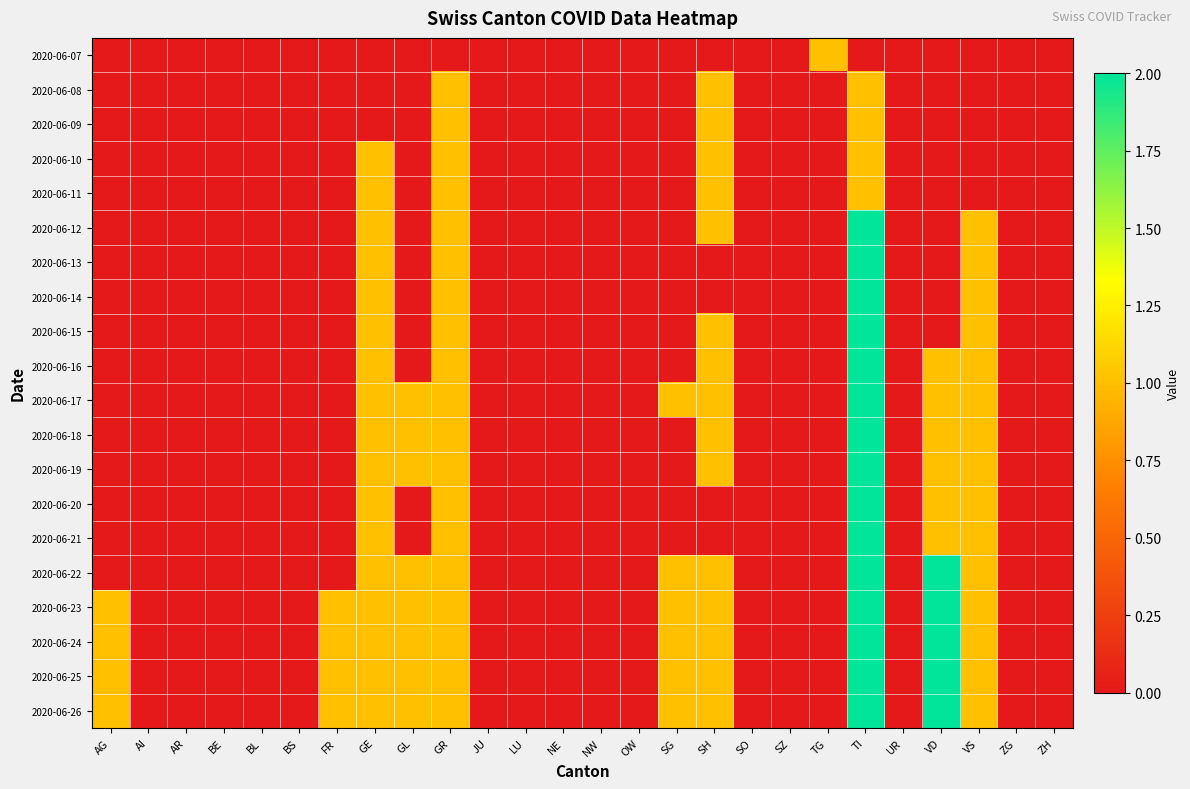

Reading left to right, list all the values displayed in this chart.

2020-06-07: AG=0	AI=0	AR=0	BE=0	BL=0	BS=0	FR=0	GE=0	GL=0	GR=0	JU=0	LU=0	NE=0	NW=0	OW=0	SG=0	SH=0	SO=0	SZ=0	TG=1	TI=0	UR=0	VD=0	VS=0	ZG=0	ZH=0
2020-06-08: AG=0	AI=0	AR=0	BE=0	BL=0	BS=0	FR=0	GE=0	GL=0	GR=1	JU=0	LU=0	NE=0	NW=0	OW=0	SG=0	SH=1	SO=0	SZ=0	TG=0	TI=1	UR=0	VD=0	VS=0	ZG=0	ZH=0
2020-06-09: AG=0	AI=0	AR=0	BE=0	BL=0	BS=0	FR=0	GE=0	GL=0	GR=1	JU=0	LU=0	NE=0	NW=0	OW=0	SG=0	SH=1	SO=0	SZ=0	TG=0	TI=1	UR=0	VD=0	VS=0	ZG=0	ZH=0
2020-06-10: AG=0	AI=0	AR=0	BE=0	BL=0	BS=0	FR=0	GE=1	GL=0	GR=1	JU=0	LU=0	NE=0	NW=0	OW=0	SG=0	SH=1	SO=0	SZ=0	TG=0	TI=1	UR=0	VD=0	VS=0	ZG=0	ZH=0
2020-06-11: AG=0	AI=0	AR=0	BE=0	BL=0	BS=0	FR=0	GE=1	GL=0	GR=1	JU=0	LU=0	NE=0	NW=0	OW=0	SG=0	SH=1	SO=0	SZ=0	TG=0	TI=1	UR=0	VD=0	VS=0	ZG=0	ZH=0
2020-06-12: AG=0	AI=0	AR=0	BE=0	BL=0	BS=0	FR=0	GE=1	GL=0	GR=1	JU=0	LU=0	NE=0	NW=0	OW=0	SG=0	SH=1	SO=0	SZ=0	TG=0	TI=2	UR=0	VD=0	VS=1	ZG=0	ZH=0
2020-06-13: AG=0	AI=0	AR=0	BE=0	BL=0	BS=0	FR=0	GE=1	GL=0	GR=1	JU=0	LU=0	NE=0	NW=0	OW=0	SG=0	SH=0	SO=0	SZ=0	TG=0	TI=2	UR=0	VD=0	VS=1	ZG=0	ZH=0
2020-06-14: AG=0	AI=0	AR=0	BE=0	BL=0	BS=0	FR=0	GE=1	GL=0	GR=1	JU=0	LU=0	NE=0	NW=0	OW=0	SG=0	SH=0	SO=0	SZ=0	TG=0	TI=2	UR=0	VD=0	VS=1	ZG=0	ZH=0
2020-06-15: AG=0	AI=0	AR=0	BE=0	BL=0	BS=0	FR=0	GE=1	GL=0	GR=1	JU=0	LU=0	NE=0	NW=0	OW=0	SG=0	SH=1	SO=0	SZ=0	TG=0	TI=2	UR=0	VD=0	VS=1	ZG=0	ZH=0
2020-06-16: AG=0	AI=0	AR=0	BE=0	BL=0	BS=0	FR=0	GE=1	GL=0	GR=1	JU=0	LU=0	NE=0	NW=0	OW=0	SG=0	SH=1	SO=0	SZ=0	TG=0	TI=2	UR=0	VD=1	VS=1	ZG=0	ZH=0
2020-06-17: AG=0	AI=0	AR=0	BE=0	BL=0	BS=0	FR=0	GE=1	GL=1	GR=1	JU=0	LU=0	NE=0	NW=0	OW=0	SG=1	SH=1	SO=0	SZ=0	TG=0	TI=2	UR=0	VD=1	VS=1	ZG=0	ZH=0
2020-06-18: AG=0	AI=0	AR=0	BE=0	BL=0	BS=0	FR=0	GE=1	GL=1	GR=1	JU=0	LU=0	NE=0	NW=0	OW=0	SG=0	SH=1	SO=0	SZ=0	TG=0	TI=2	UR=0	VD=1	VS=1	ZG=0	ZH=0
2020-06-19: AG=0	AI=0	AR=0	BE=0	BL=0	BS=0	FR=0	GE=1	GL=1	GR=1	JU=0	LU=0	NE=0	NW=0	OW=0	SG=0	SH=1	SO=0	SZ=0	TG=0	TI=2	UR=0	VD=1	VS=1	ZG=0	ZH=0
2020-06-20: AG=0	AI=0	AR=0	BE=0	BL=0	BS=0	FR=0	GE=1	GL=0	GR=1	JU=0	LU=0	NE=0	NW=0	OW=0	SG=0	SH=0	SO=0	SZ=0	TG=0	TI=2	UR=0	VD=1	VS=1	ZG=0	ZH=0
2020-06-21: AG=0	AI=0	AR=0	BE=0	BL=0	BS=0	FR=0	GE=1	GL=0	GR=1	JU=0	LU=0	NE=0	NW=0	OW=0	SG=0	SH=0	SO=0	SZ=0	TG=0	TI=2	UR=0	VD=1	VS=1	ZG=0	ZH=0
2020-06-22: AG=0	AI=0	AR=0	BE=0	BL=0	BS=0	FR=0	GE=1	GL=1	GR=1	JU=0	LU=0	NE=0	NW=0	OW=0	SG=1	SH=1	SO=0	SZ=0	TG=0	TI=2	UR=0	VD=2	VS=1	ZG=0	ZH=0
2020-06-23: AG=1	AI=0	AR=0	BE=0	BL=0	BS=0	FR=1	GE=1	GL=1	GR=1	JU=0	LU=0	NE=0	NW=0	OW=0	SG=1	SH=1	SO=0	SZ=0	TG=0	TI=2	UR=0	VD=2	VS=1	ZG=0	ZH=0
2020-06-24: AG=1	AI=0	AR=0	BE=0	BL=0	BS=0	FR=1	GE=1	GL=1	GR=1	JU=0	LU=0	NE=0	NW=0	OW=0	SG=1	SH=1	SO=0	SZ=0	TG=0	TI=2	UR=0	VD=2	VS=1	ZG=0	ZH=0
2020-06-25: AG=1	AI=0	AR=0	BE=0	BL=0	BS=0	FR=1	GE=1	GL=1	GR=1	JU=0	LU=0	NE=0	NW=0	OW=0	SG=1	SH=1	SO=0	SZ=0	TG=0	TI=2	UR=0	VD=2	VS=1	ZG=0	ZH=0
2020-06-26: AG=1	AI=0	AR=0	BE=0	BL=0	BS=0	FR=1	GE=1	GL=1	GR=1	JU=0	LU=0	NE=0	NW=0	OW=0	SG=1	SH=1	SO=0	SZ=0	TG=0	TI=2	UR=0	VD=2	VS=1	ZG=0	ZH=0